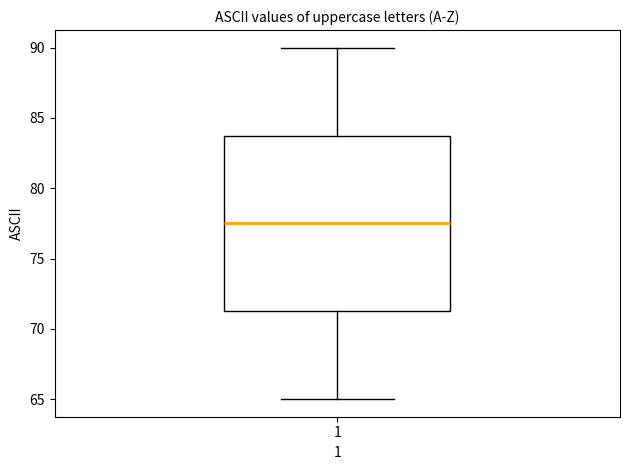

Transcribe this box plot: give where the median line is, the range the box spans, and where the two whiskers end, as read against the y-axis. The values are not printed on the chart, so give them approximately, as read against the axis.

median 77.5, box 71.5 to 84.0, whiskers 65.0 to 90.0